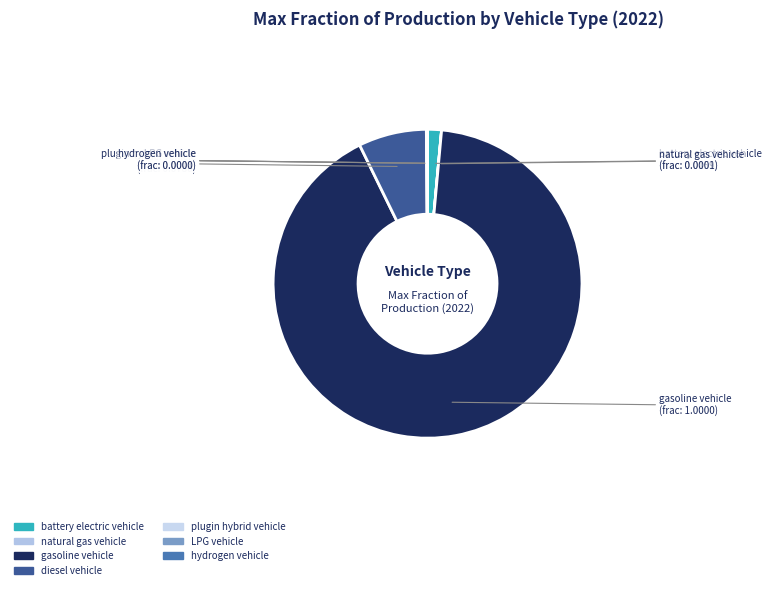

What is the largest slice in the pie chart?

gasoline vehicle